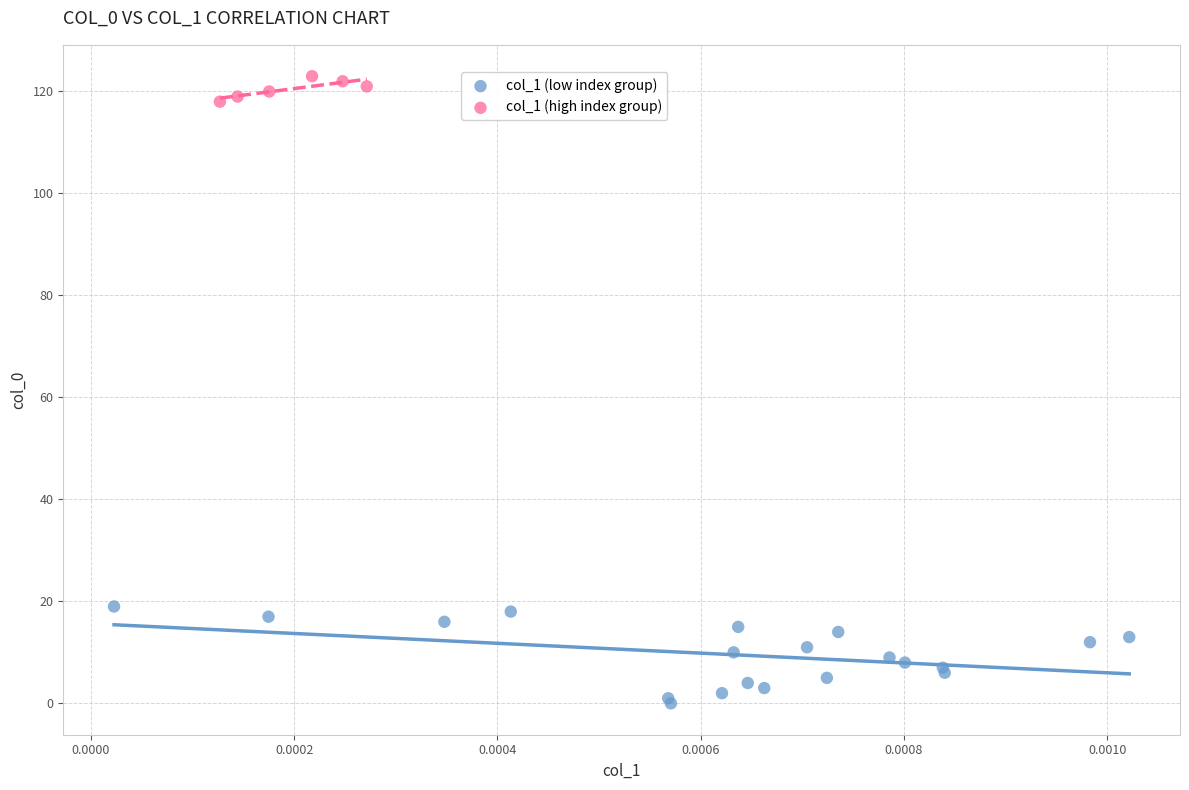

Which series contains the highest Y value?

col_1 (high index group)